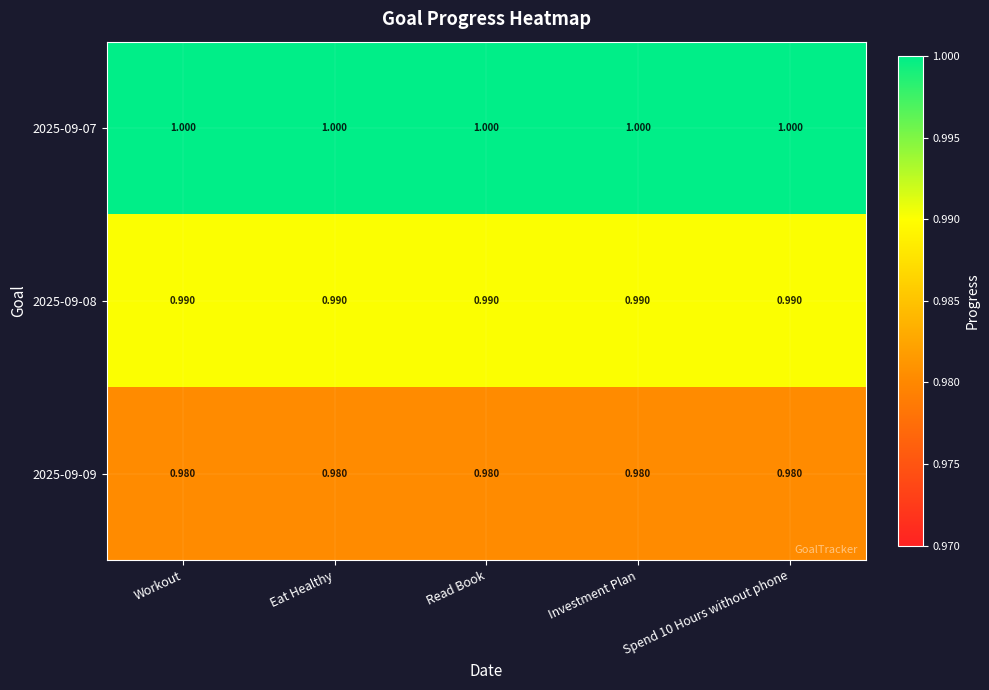

How many series are shown in this chart?

3